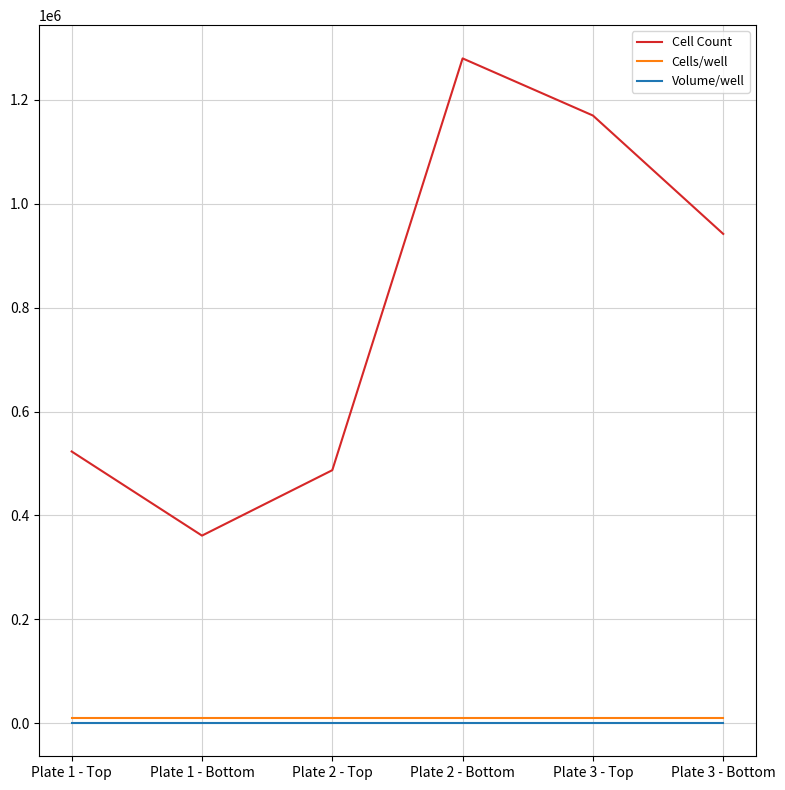

What is the lowest value of the Cells/well series?

10000